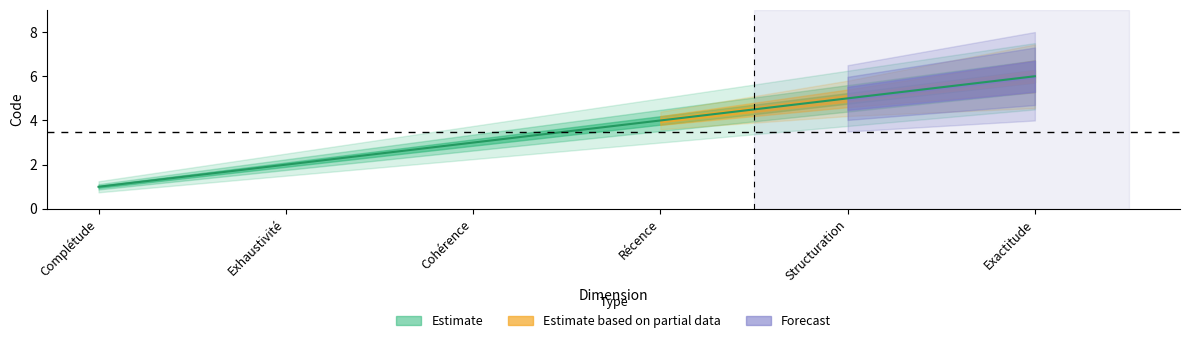

Which label corresponds to the largest value in the chart?

Exactitude